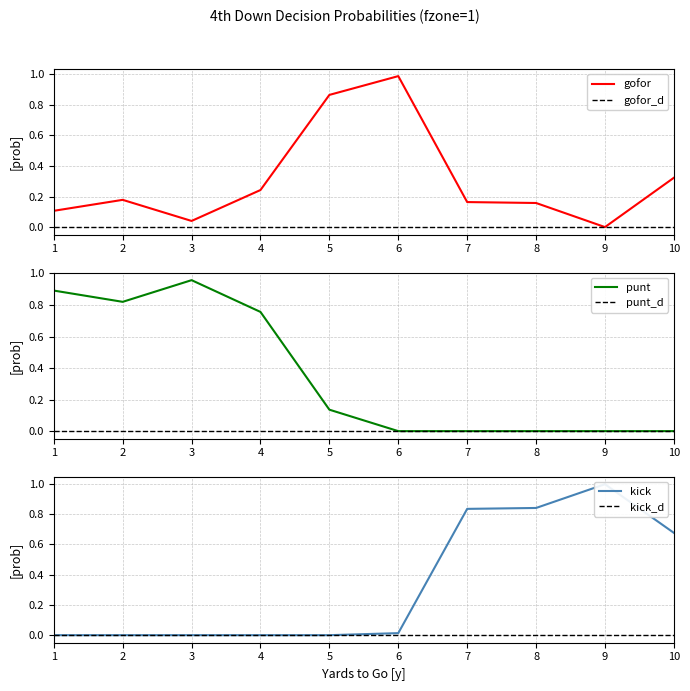

How many intersections are there between kick and gofor?

1